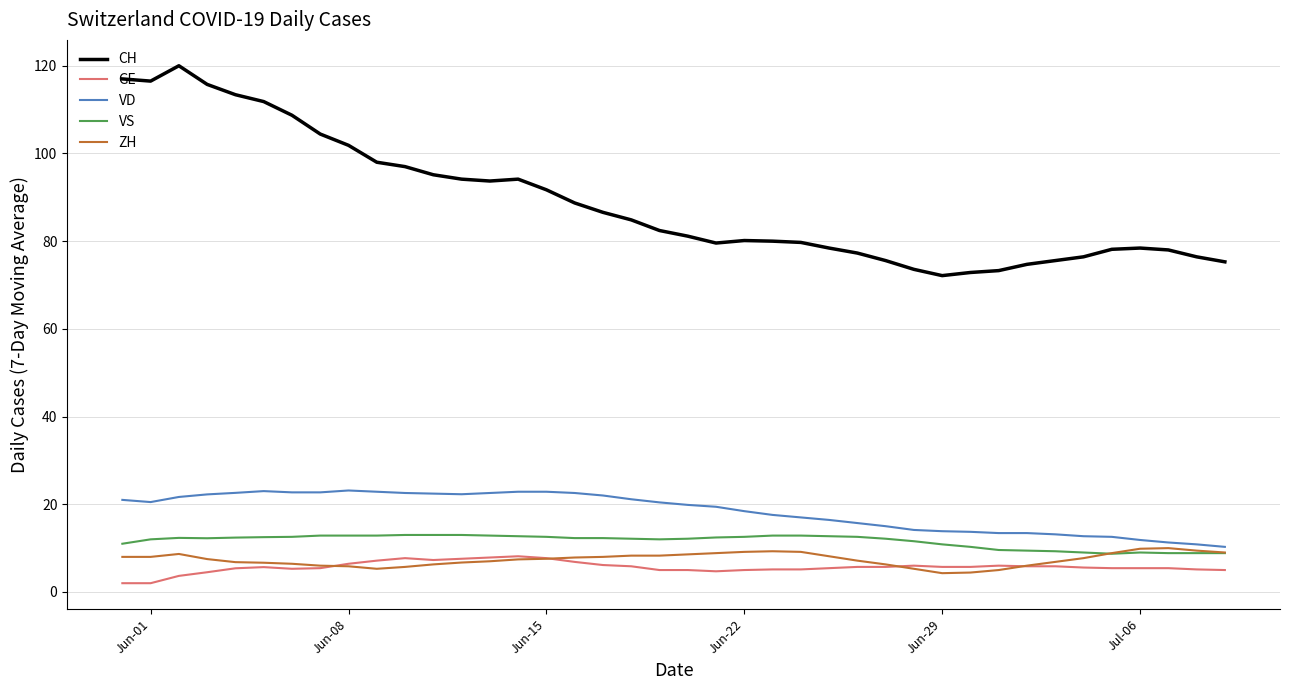

Which series has the largest range (max minus min)?

CH